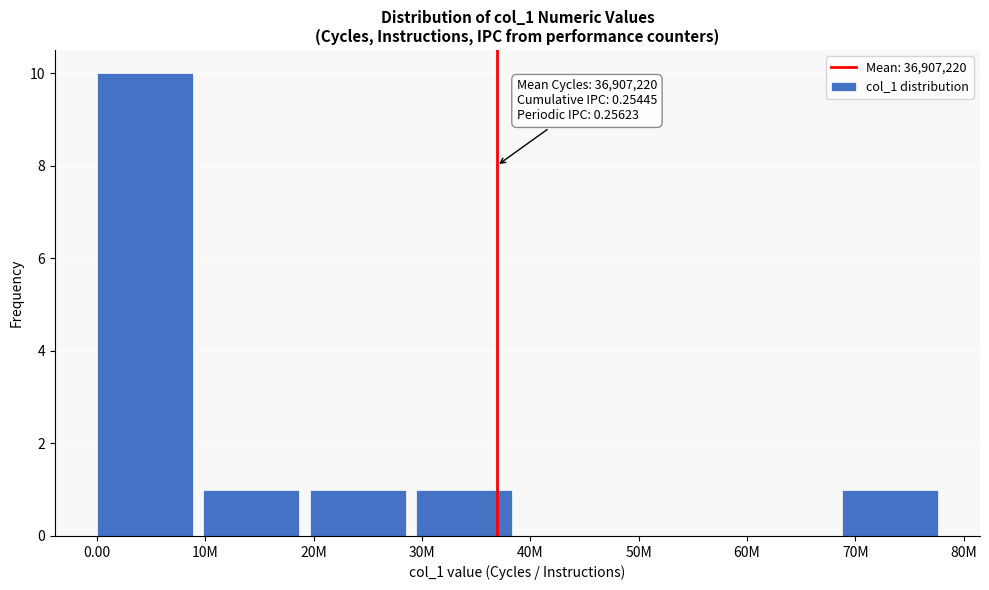

Reading right to left, what are all the values shown in this chart?

70M=1	60M=0	50M=0	40M=0	30M=1	20M=1	10M=1	0.00=10